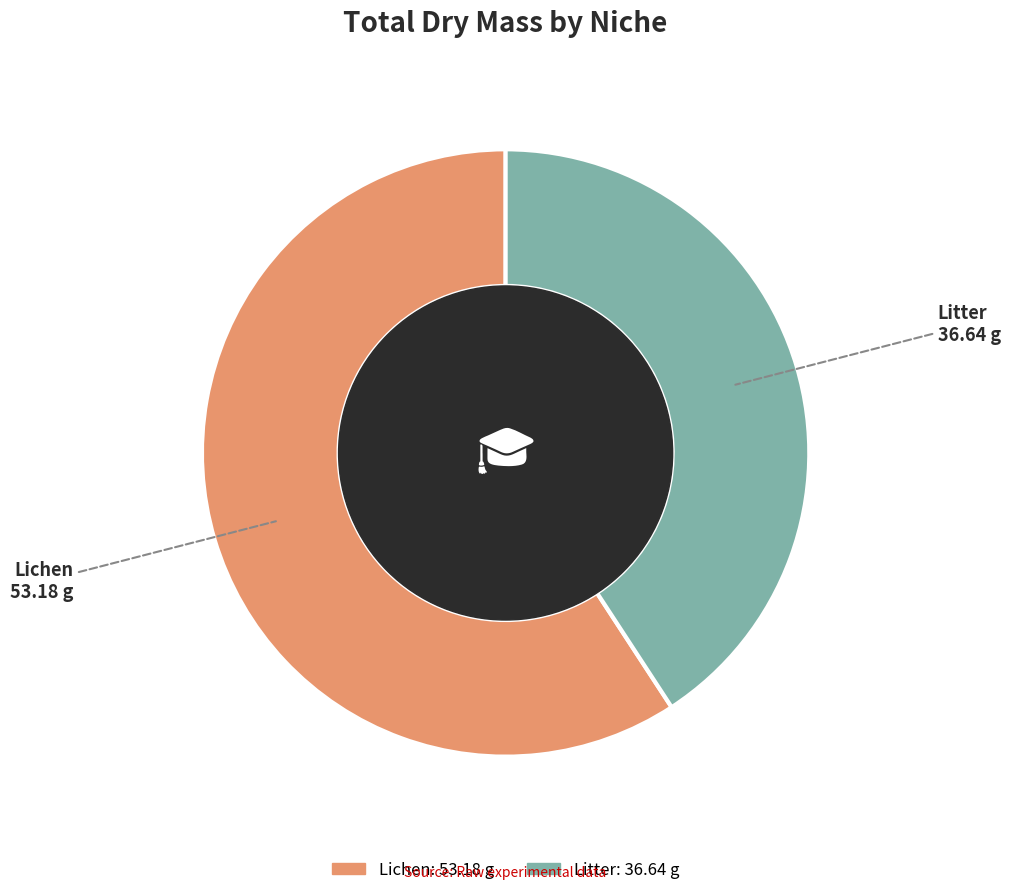

How many slices are in this pie chart?

2